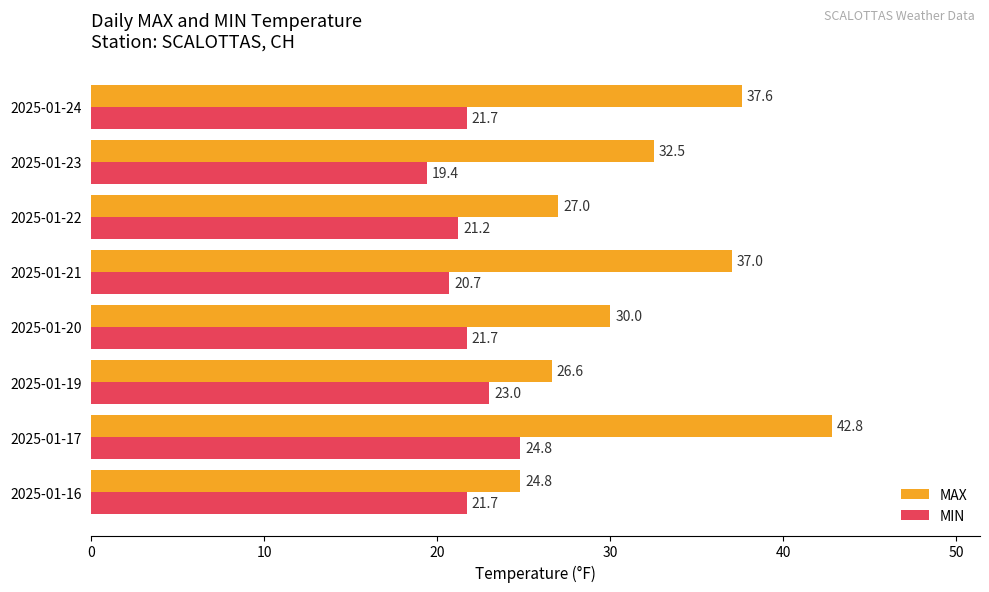

True or false: MIN has a value of 21.7 at 2025-01-24.

True